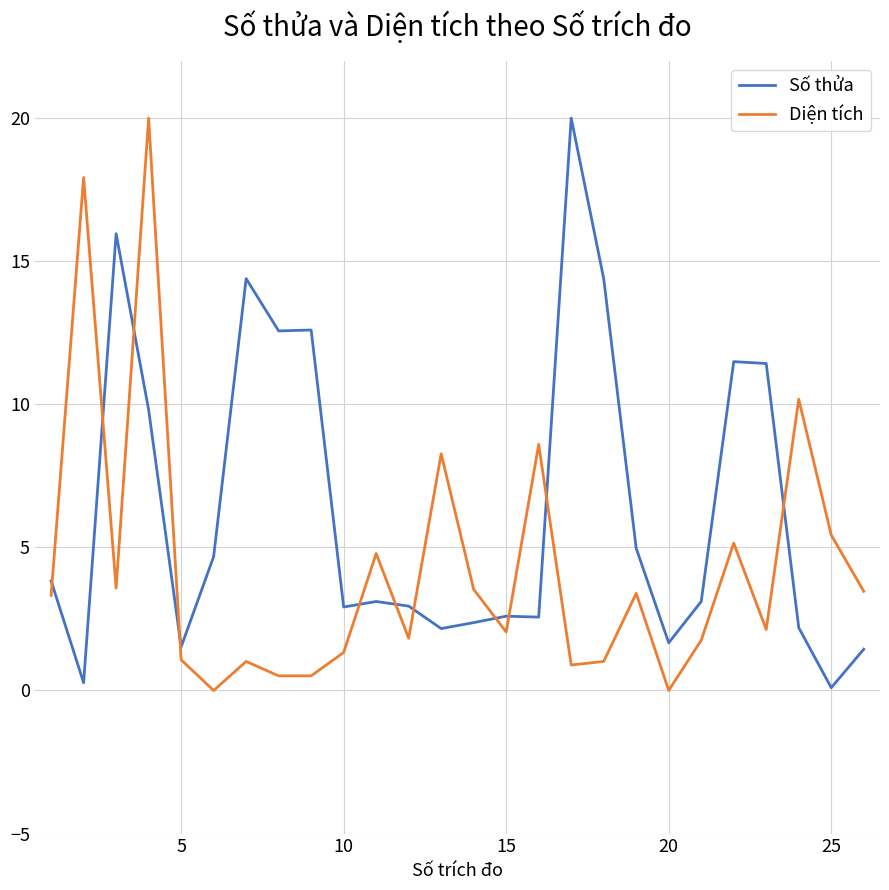

What is the average value of the Số thửa series?

6.3